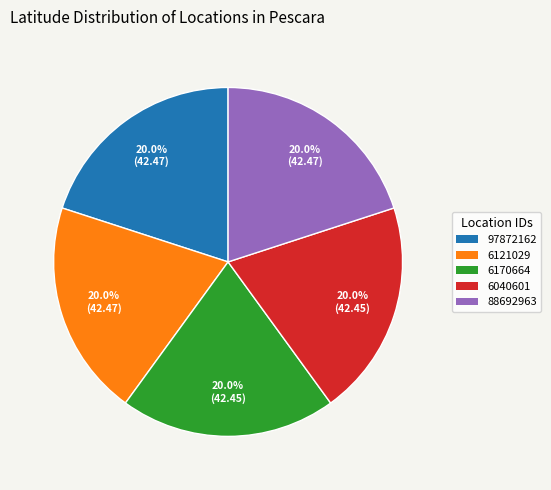

To the nearest percent, what portion does 6170664 represent?

20%